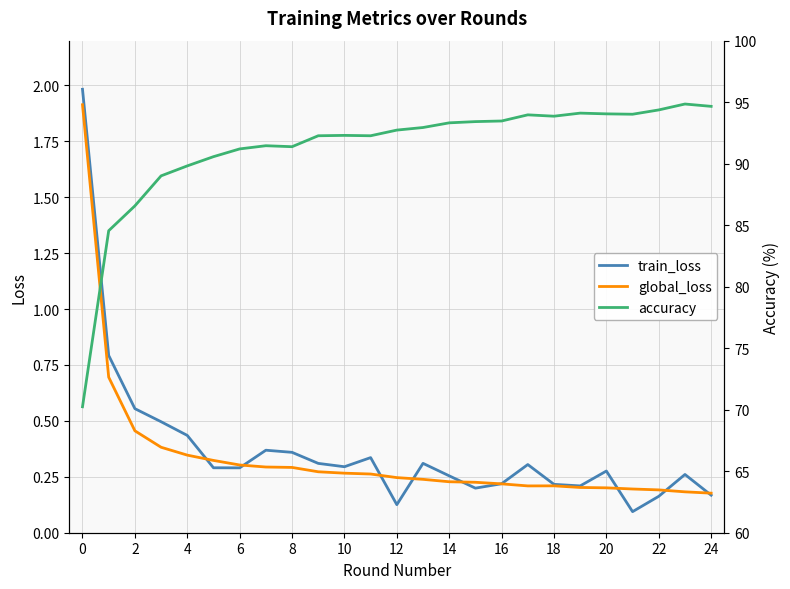

What is the sum of all global_loss values?

8.5